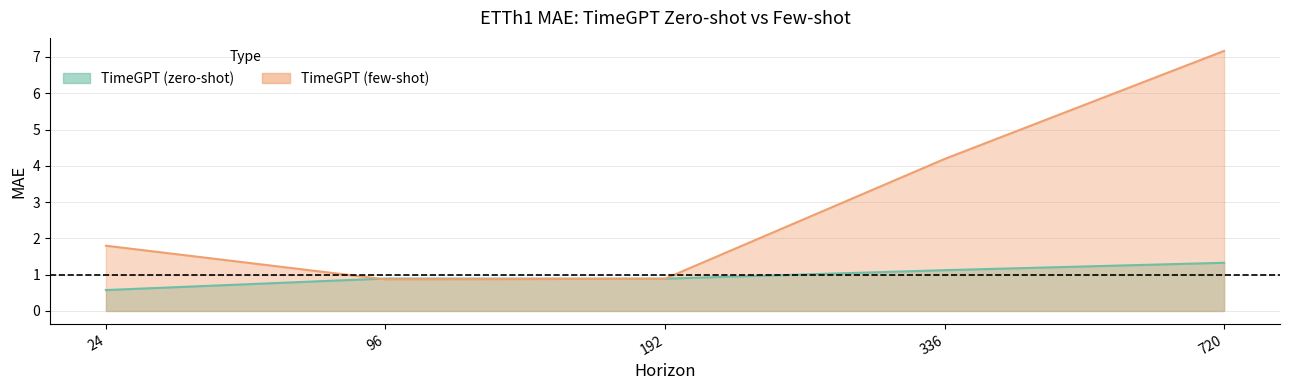

Reading left to right, what are all the values shown in this chart?

TimeGPT (zero-shot): 24=0.6	96=0.9	192=0.9	336=1.1	720=1.3
TimeGPT (few-shot): 24=1.8	96=0.9	192=0.9	336=4.2	720=7.2